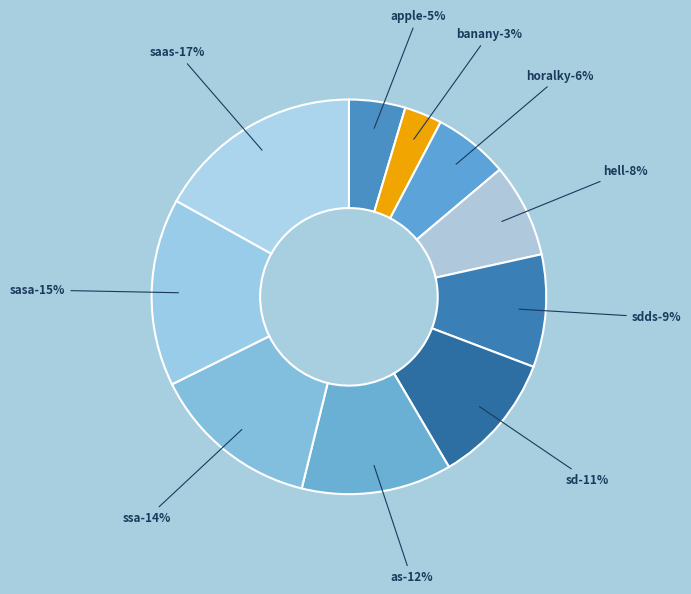

Is it true that sasa is 8% of the pie?

False